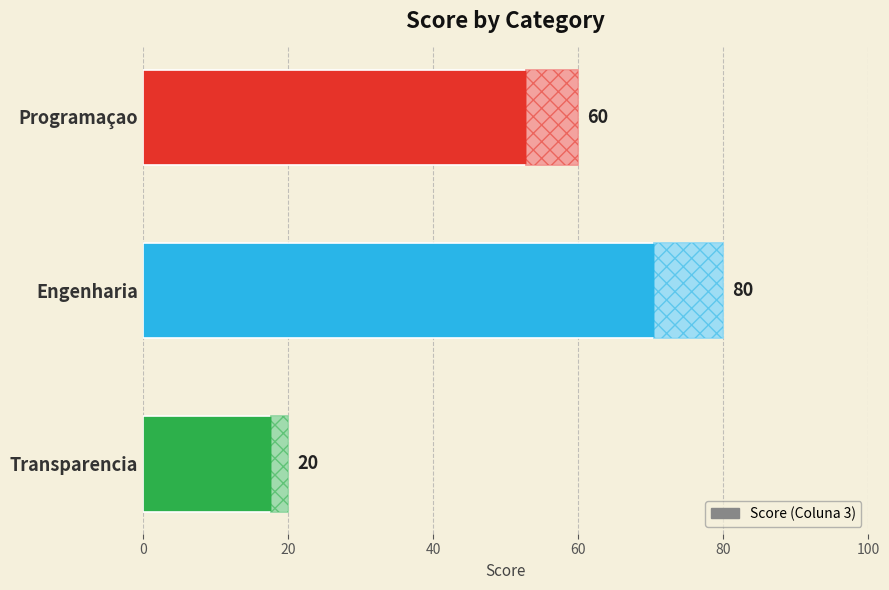

What is the label of the 1st bar from the bottom?

Transparencia